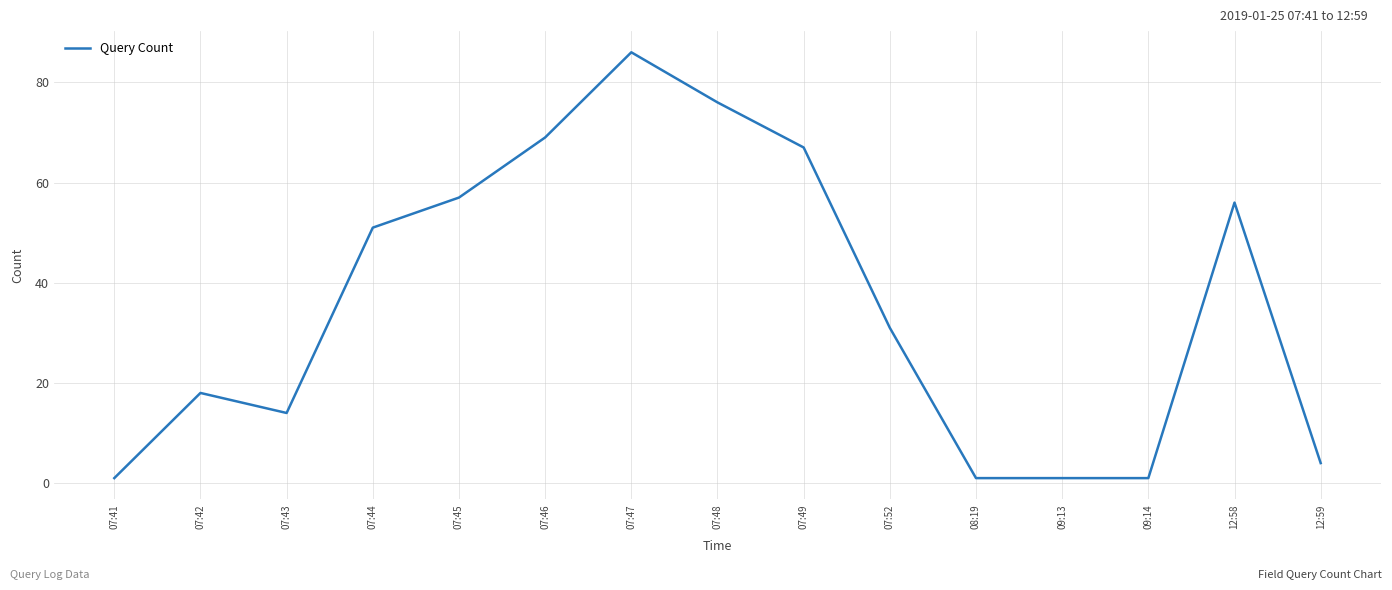

The value at 12:58 is 37. True or false?

False